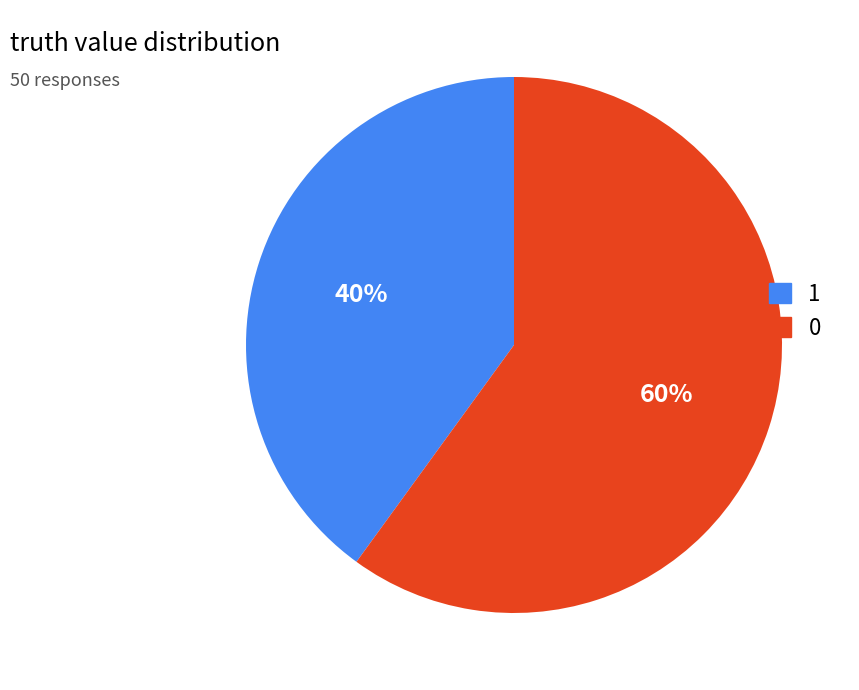

To the nearest percent, what is the difference between the largest and smallest slice percentages?

20%